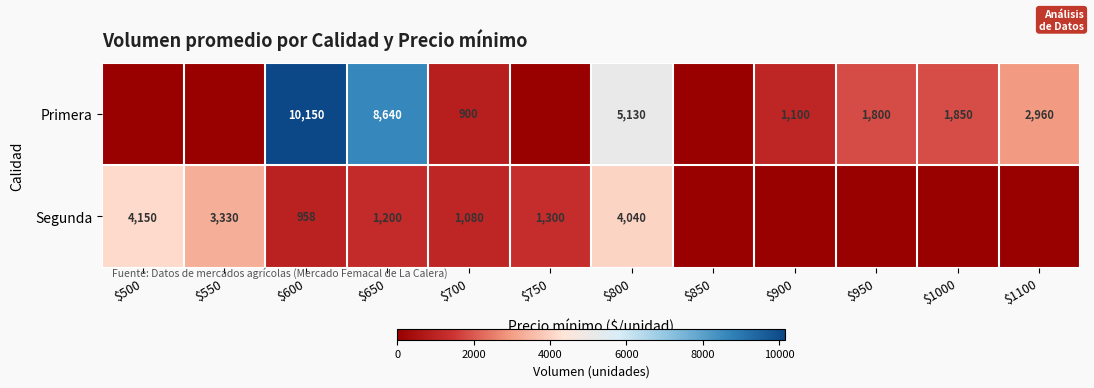

Between $950 and $650, which is larger?

$650